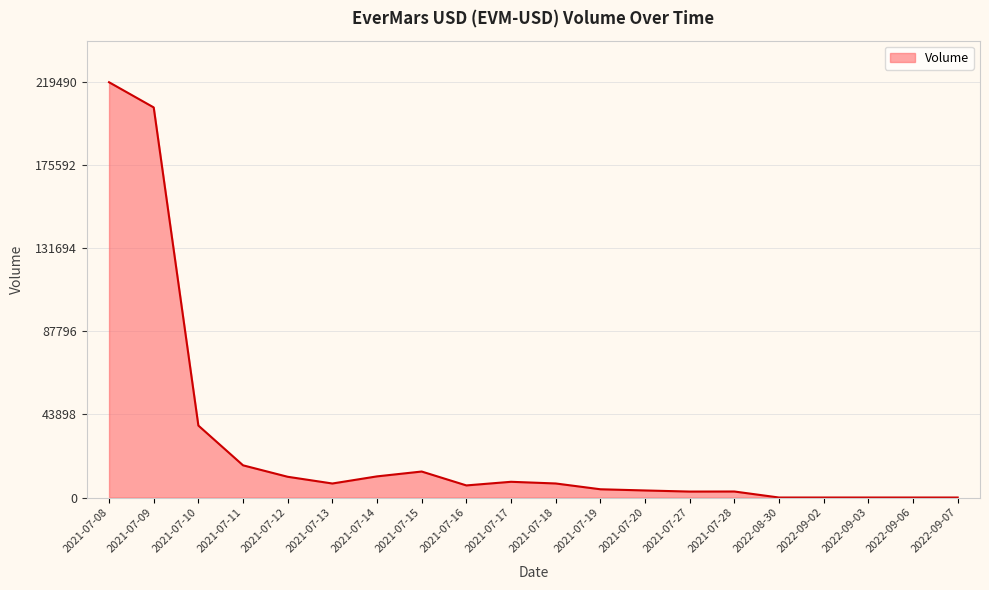

Does the chart display data point markers on the line(s)?

No